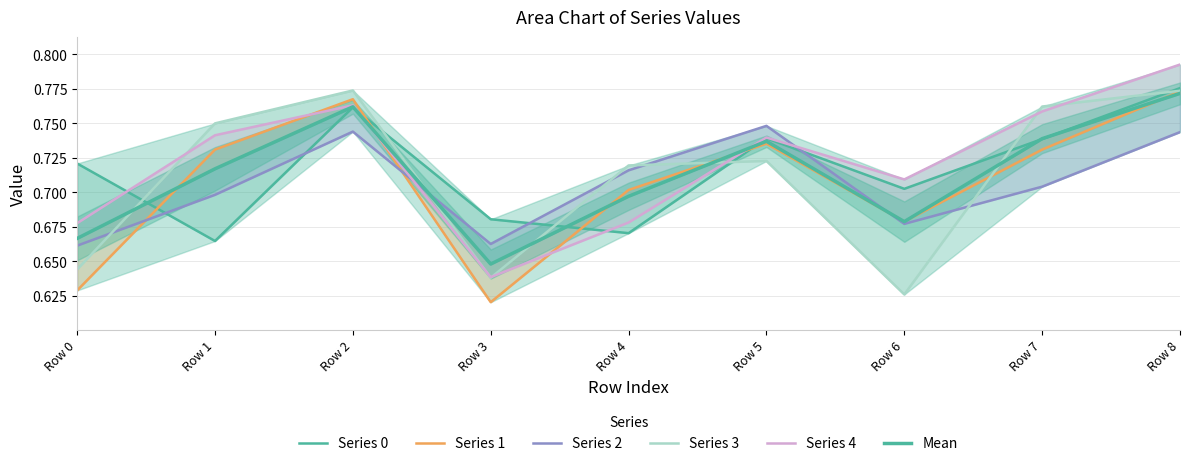

Which has a higher value, Row 6 or Row 7?

Row 7